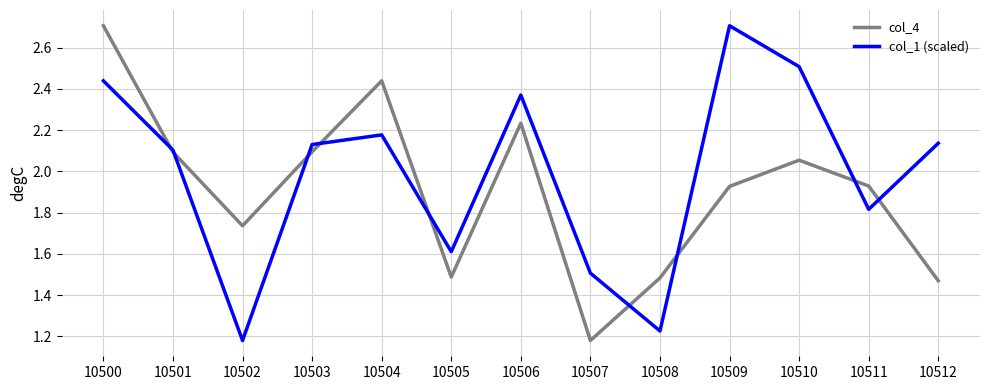

Rank the series at 10500 from highest to lowest value.

col_4, col_1 (scaled)